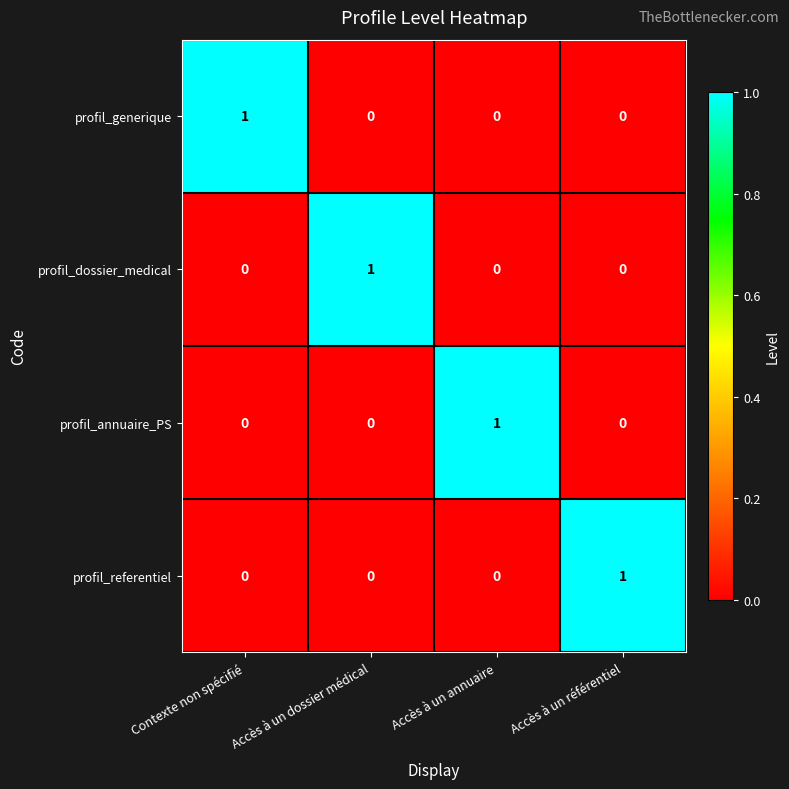

Is it true that profil_annuaire_PS equals 1 at Accès à un annuaire?

True